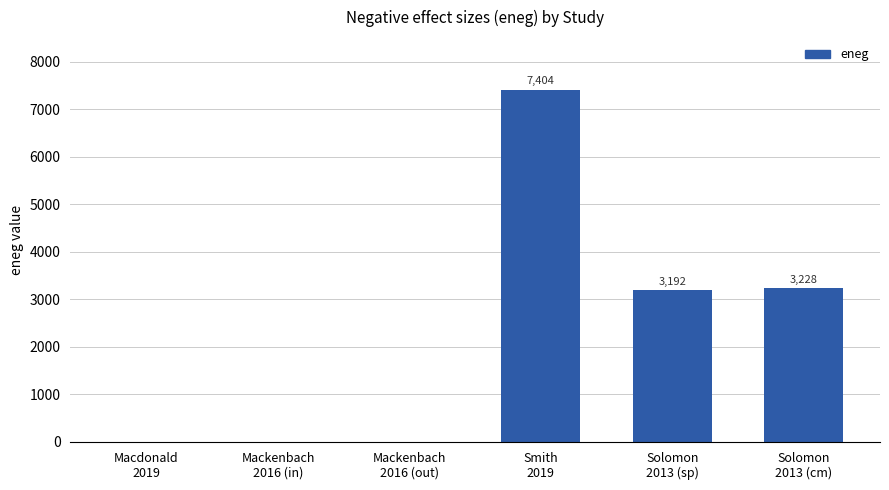

What is the greatest value displayed?

7404.0